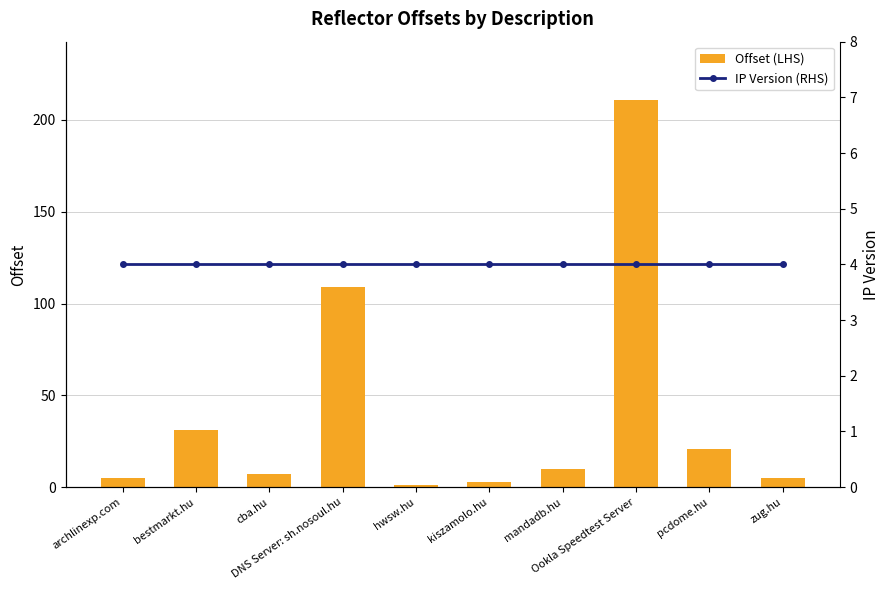

What is the label of the 9th bar from the right?

bestmarkt.hu